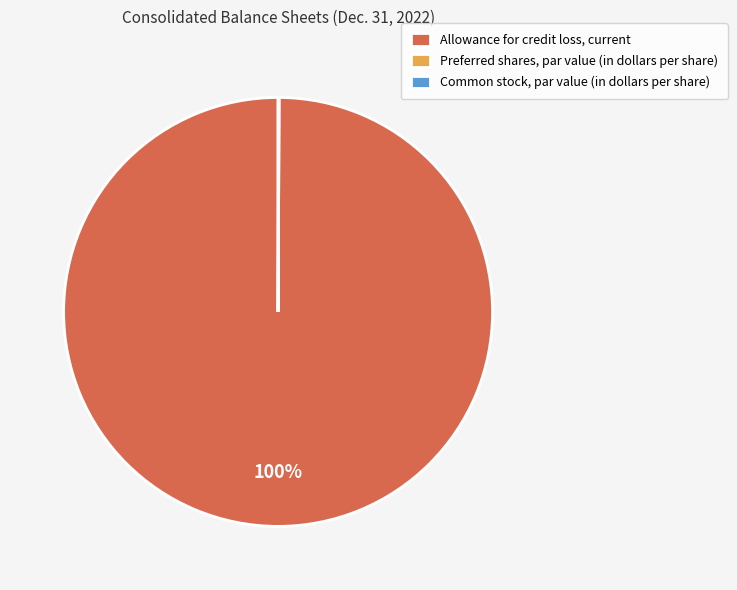

Does Allowance for credit loss, current account for over 50% of the chart?

Yes